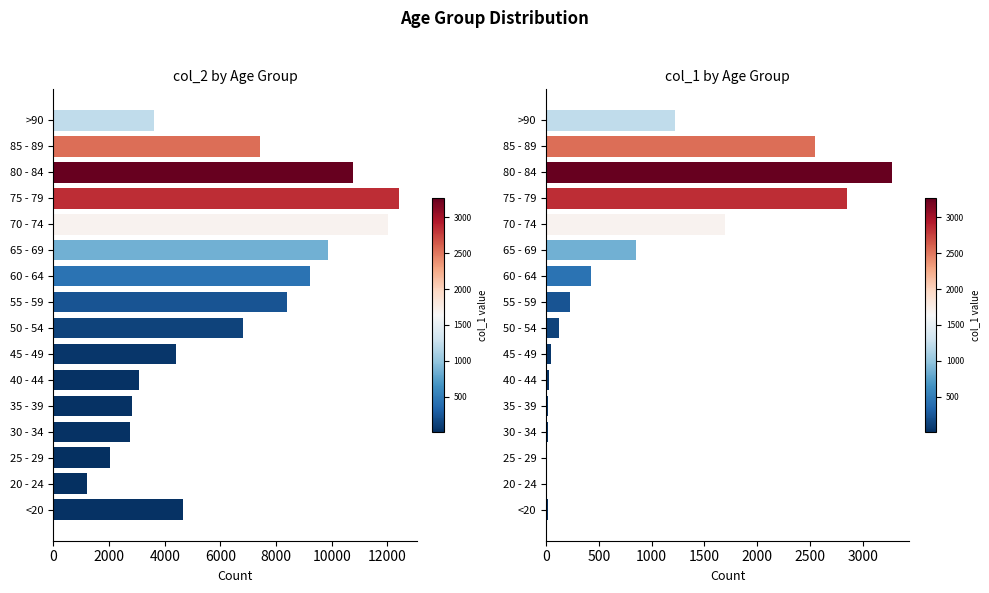

Are the bars horizontal?

Yes